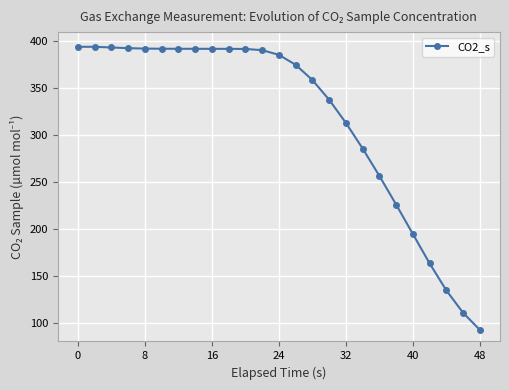

What is the difference between the maximum and second lowest values?

283.8